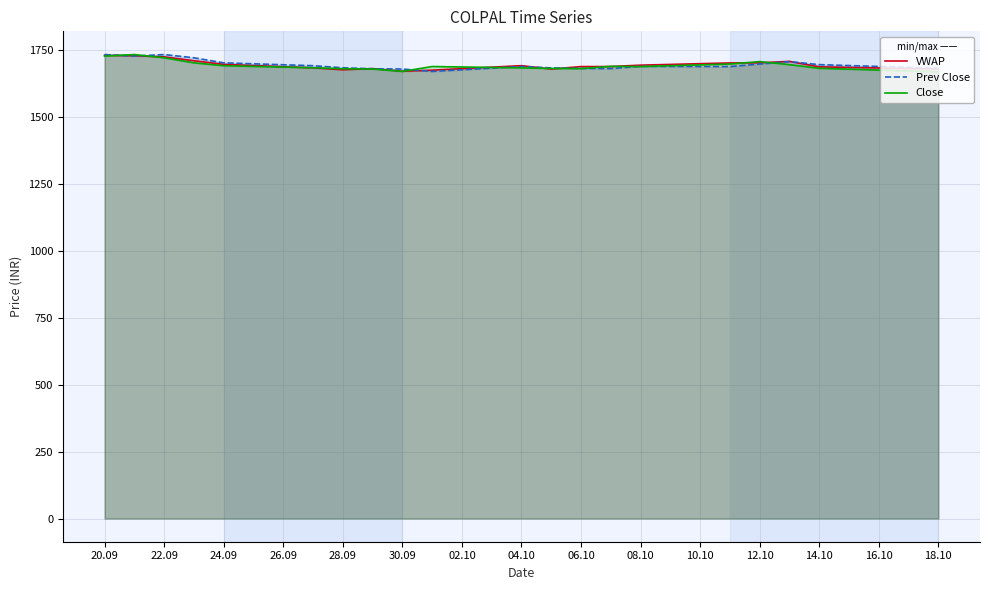

The value of Prev Close at 12.10 is 1697.1. True or false?

True